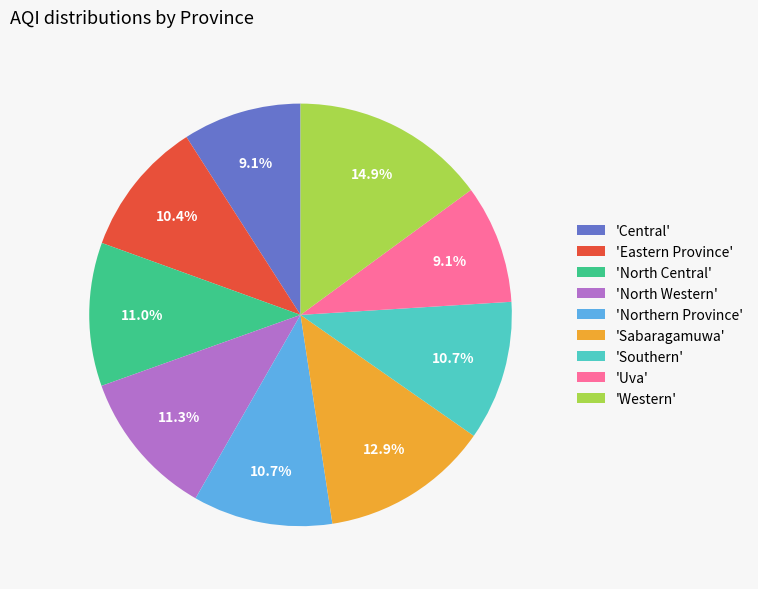

Count the number of slices in the pie.

9